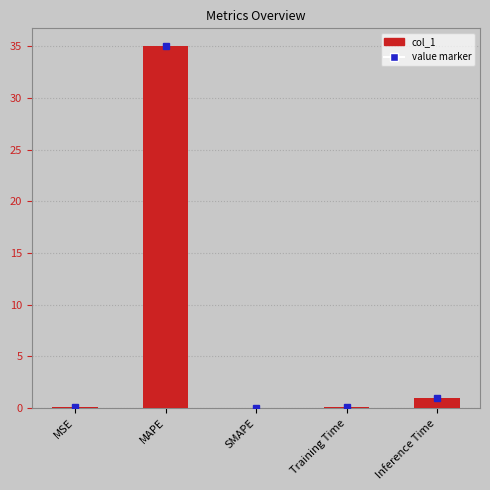

True or false: the data shows 35.0 at MAPE.

True